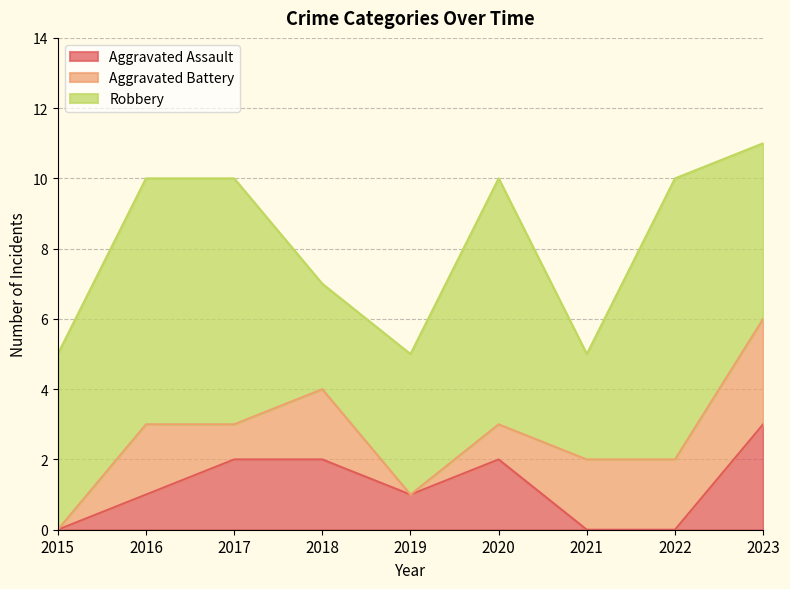

Which category has the highest value across all series?

2022